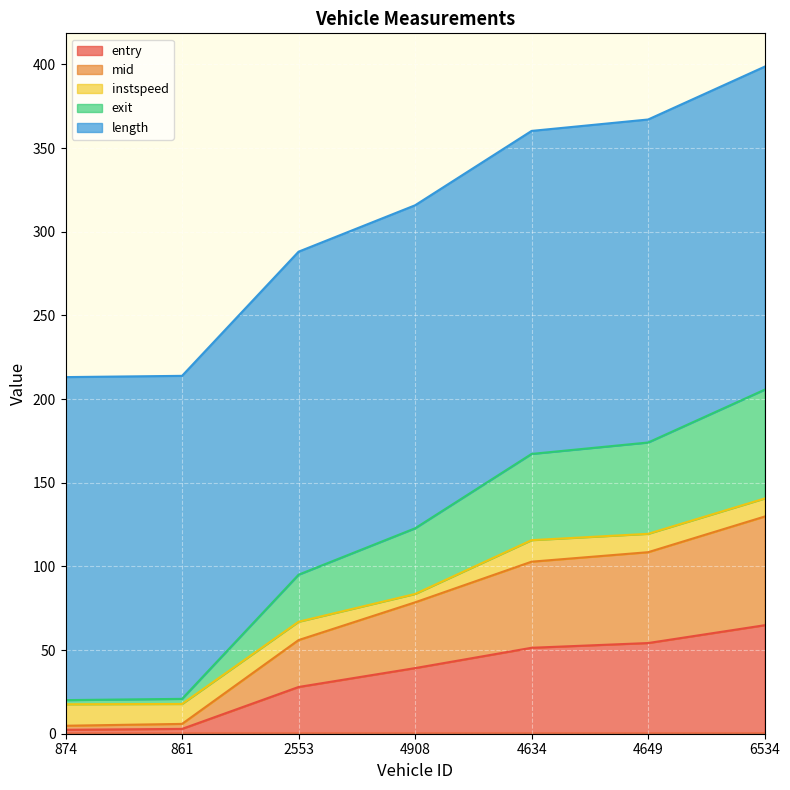

How many lines are shown in the chart?

5